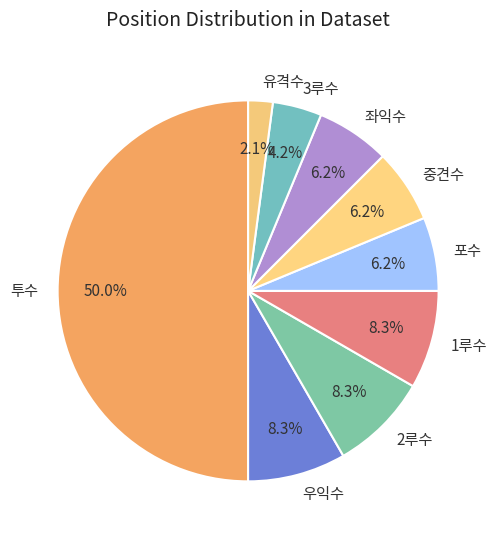

Between 1루수 and 포수, which is larger?

1루수